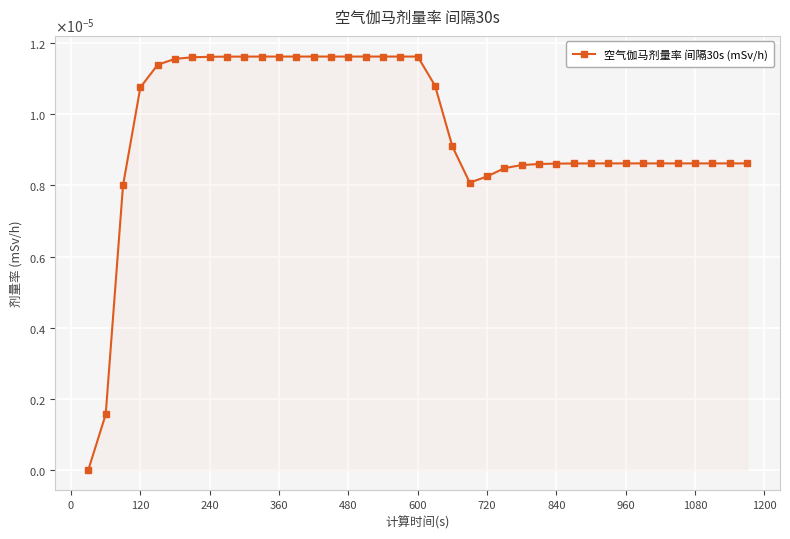

Is this an area chart (filled region under the line)?

Yes